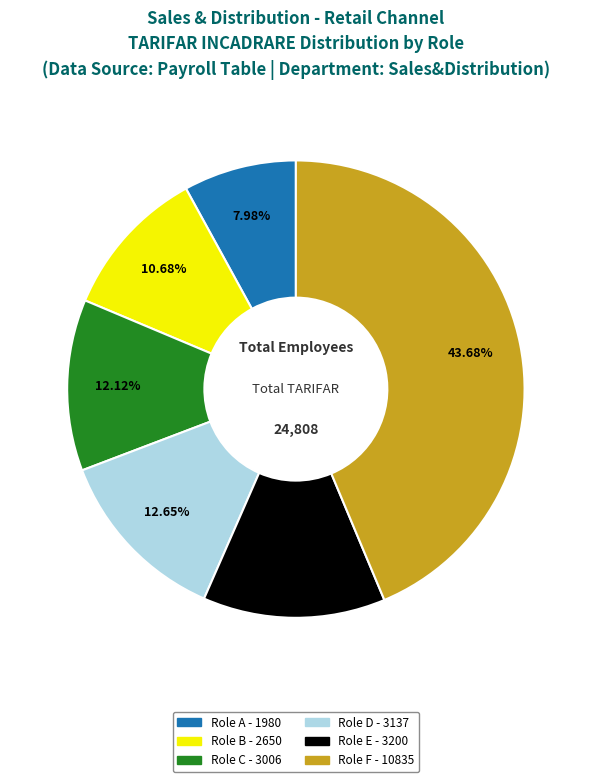

Does any single category account for the majority?

No